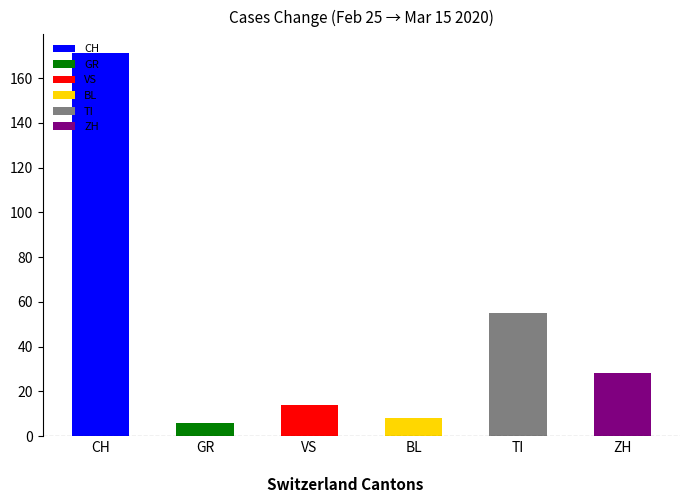

Does the chart contain stacked bars?

No